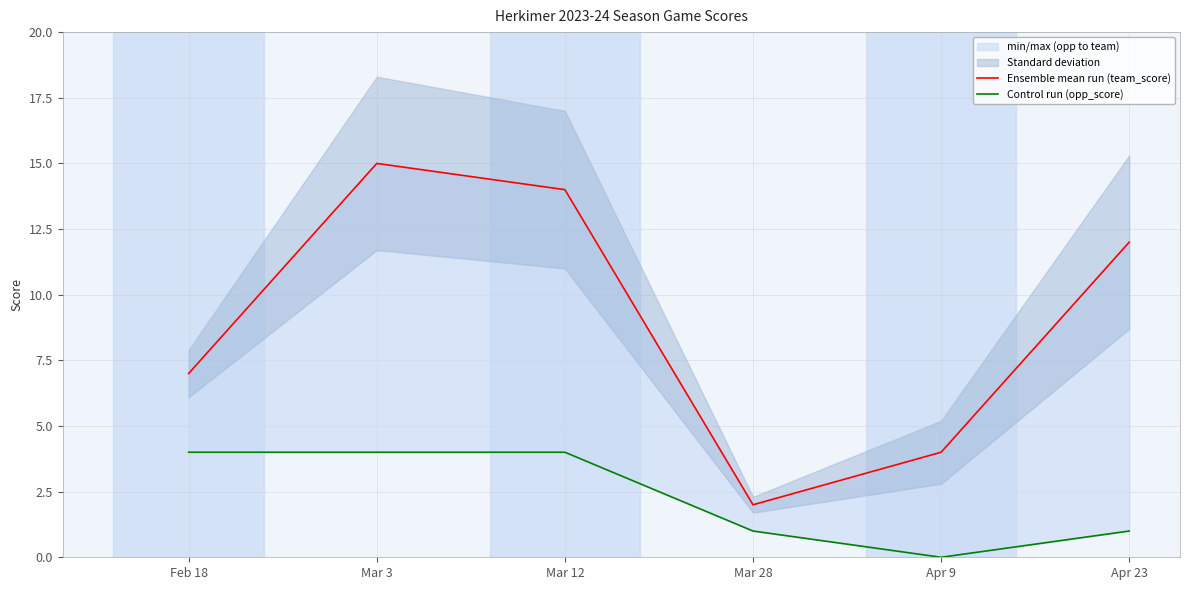

At how many categories does at least one series exceed 8?

3